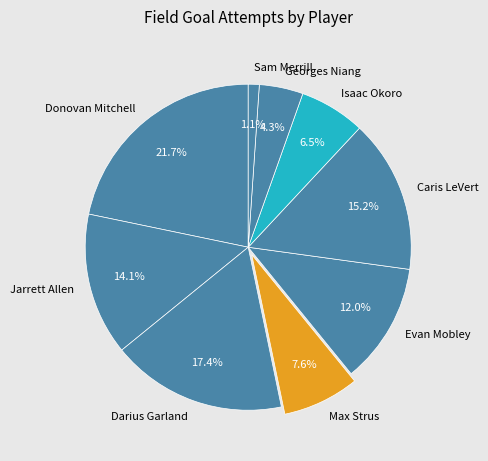

The Caris LeVert slice represents 15% of the pie. True or false?

True